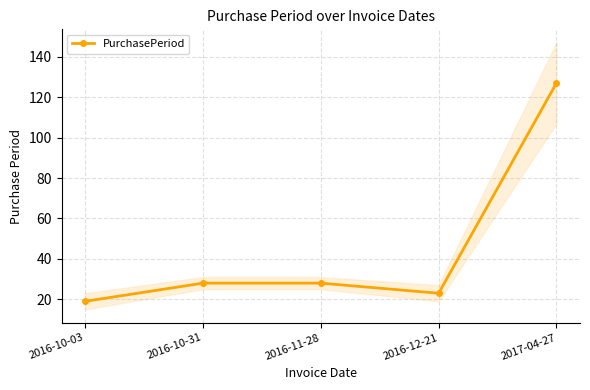

List the labels in order of value, largest first.

2017-04-27, 2016-10-31, 2016-11-28, 2016-12-21, 2016-10-03